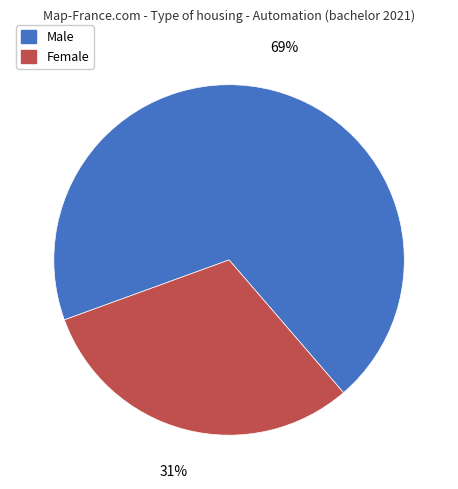

What is the smallest slice in the pie chart?

Female